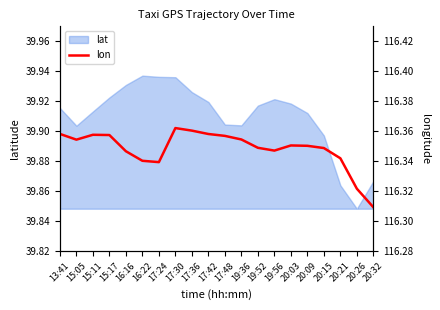

True or false: there are more than 0 points higher than both neighbors.

True